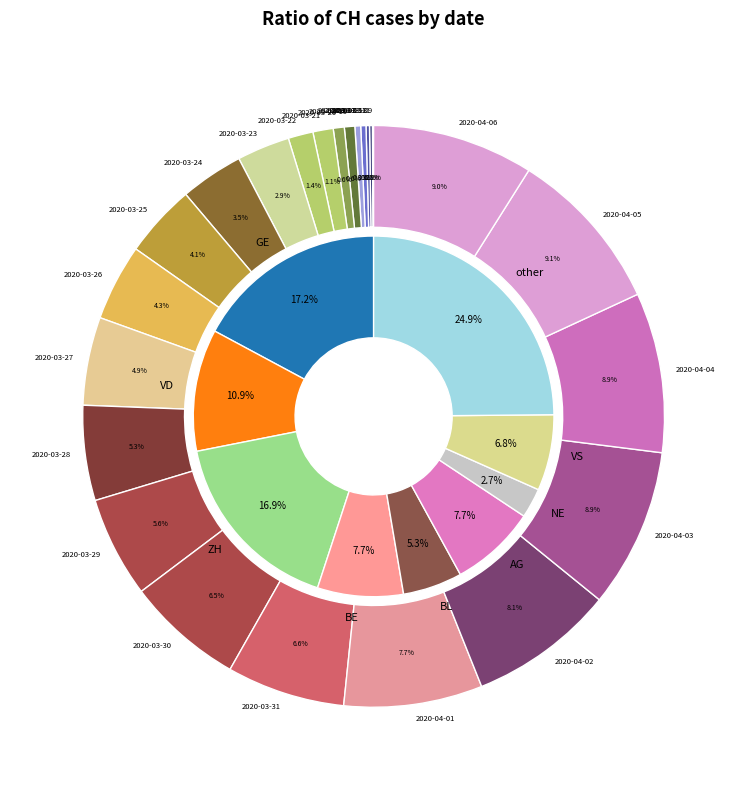

How many segments does this pie chart have?

25